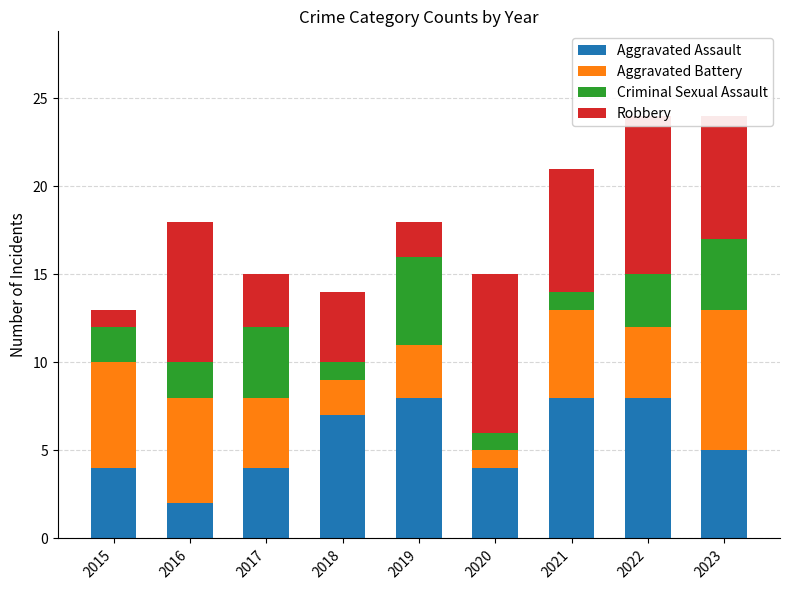

The Aggravated Battery series shows 6 at 2015. True or false?

True